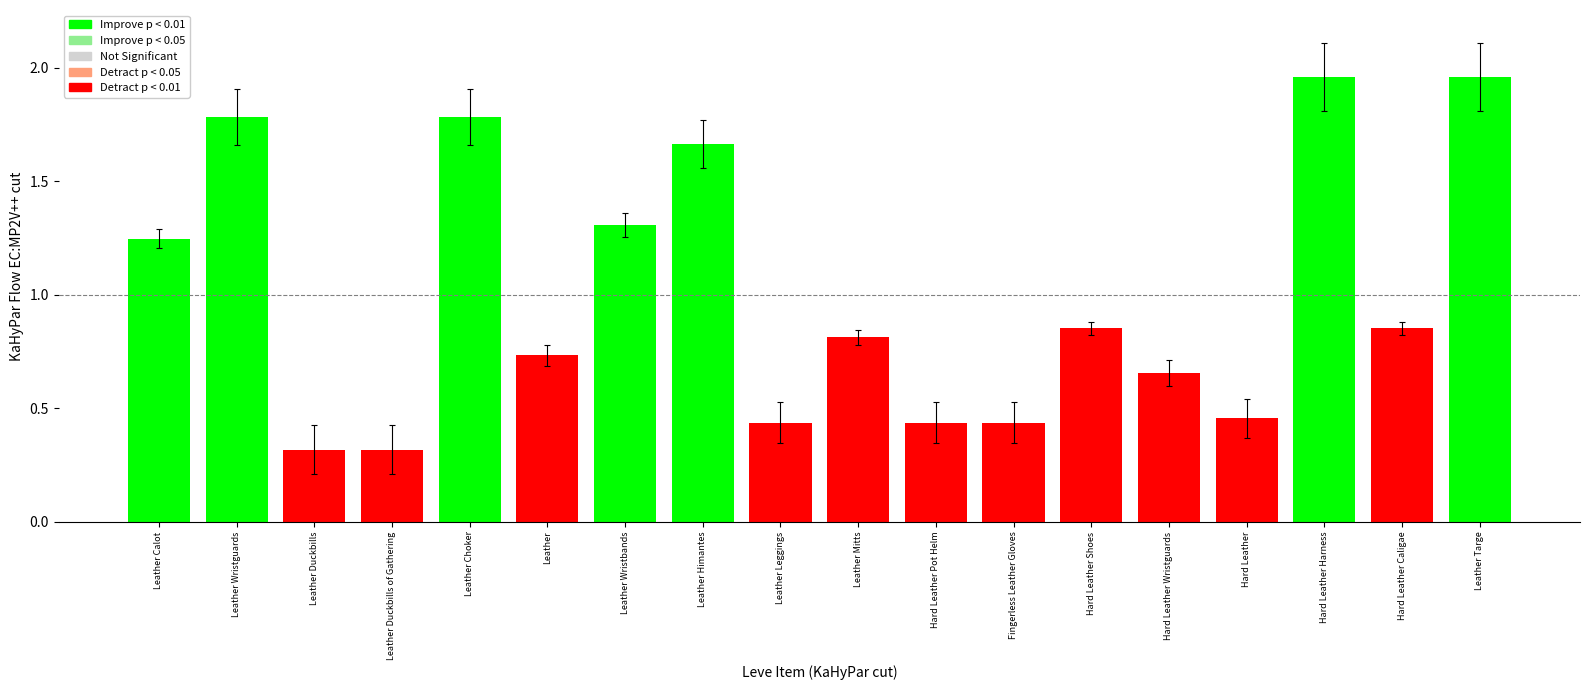

Reading left to right, what are all the values shown in this chart?

1.2	1.8	0.3	0.3	1.8	0.7	1.3	1.7	0.4	0.8	0.4	0.4	0.9	0.7	0.5	2.0	0.9	2.0